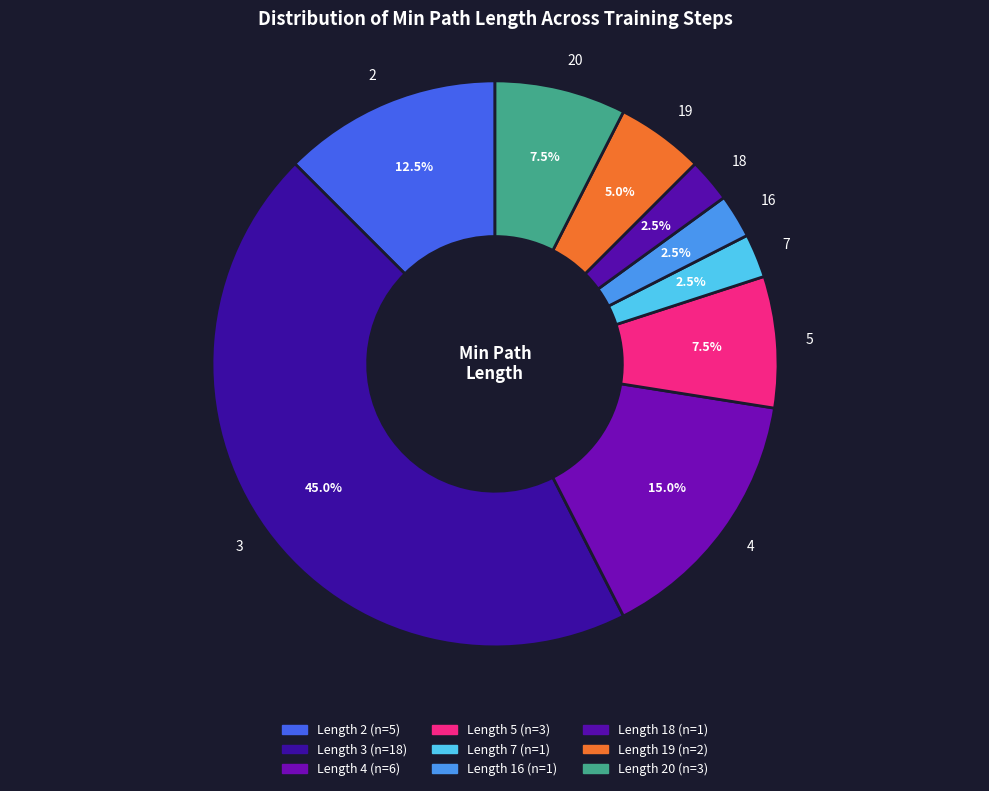

How much of the chart is everything except 20?

92.5%